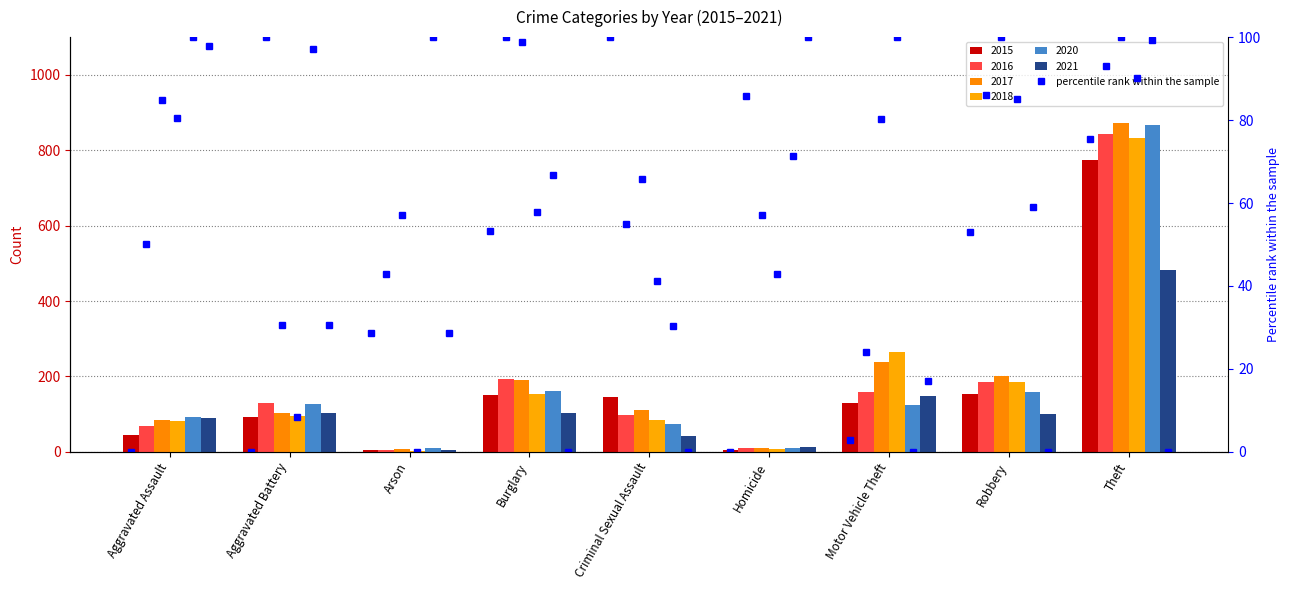

What is the label of the 7th bar from the right?

Arson